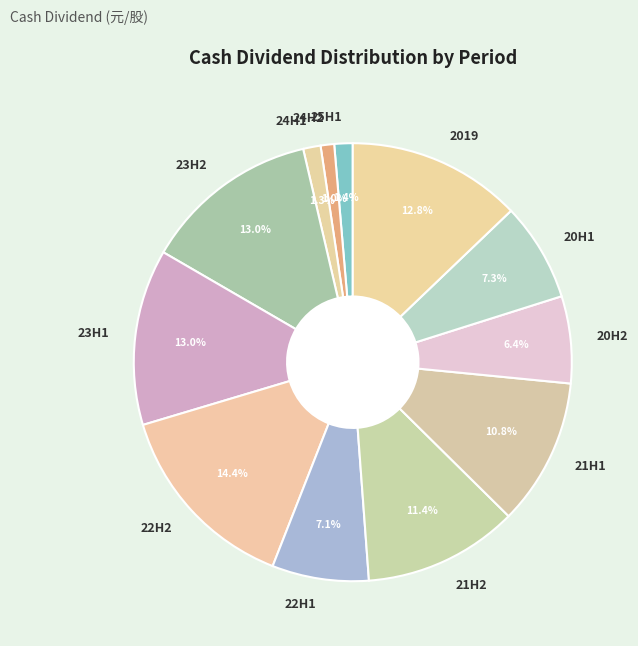

To the nearest percent, what portion does 2019 represent?

13%